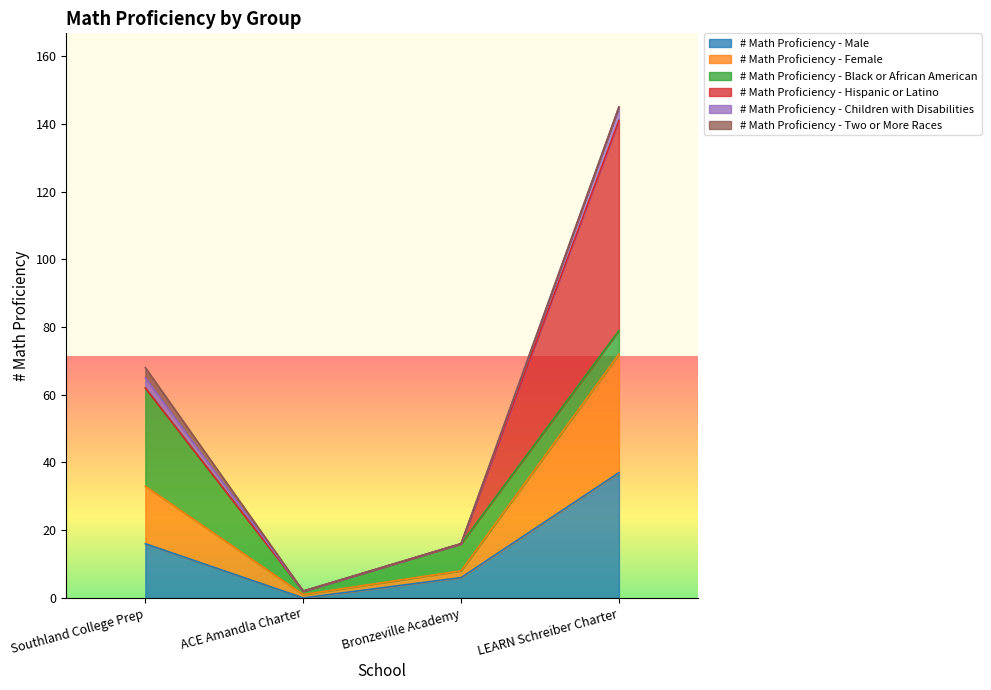

How many values in # Math Proficiency - Male are above zero?

3